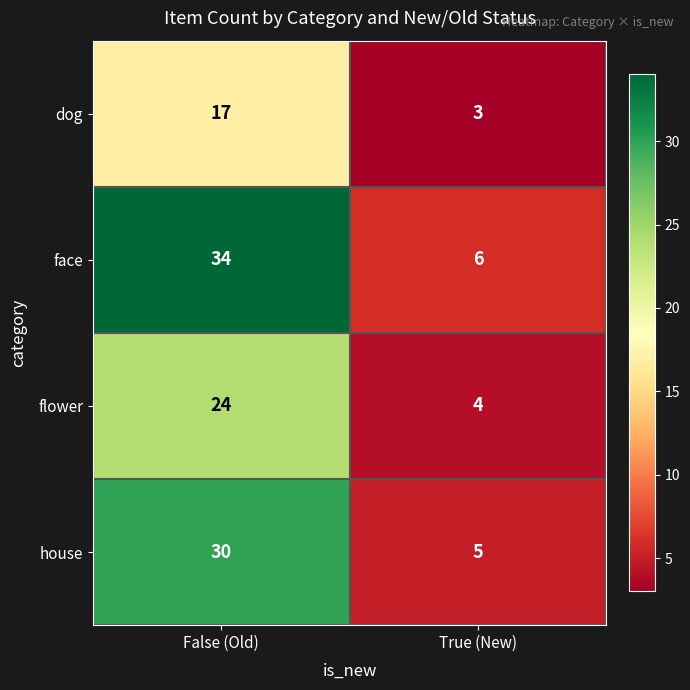

What is the difference between the face values at True (New) and False (Old)?

28